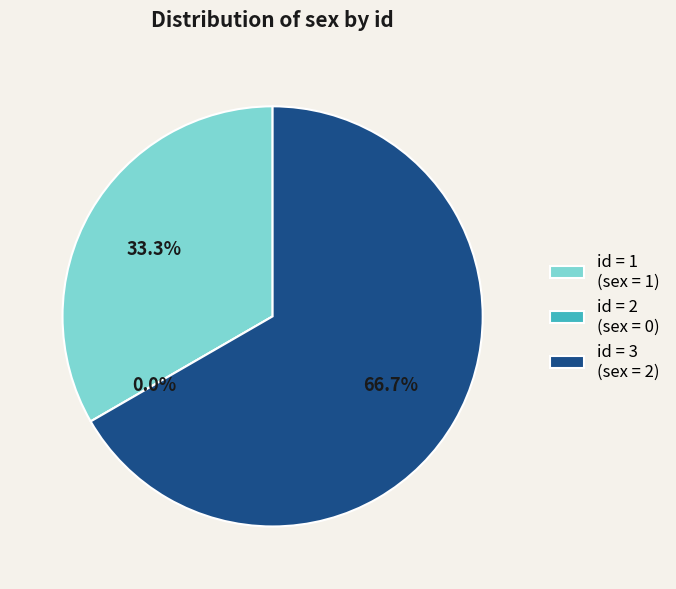

What percentage is the 3 slice, to the nearest percent?

67%